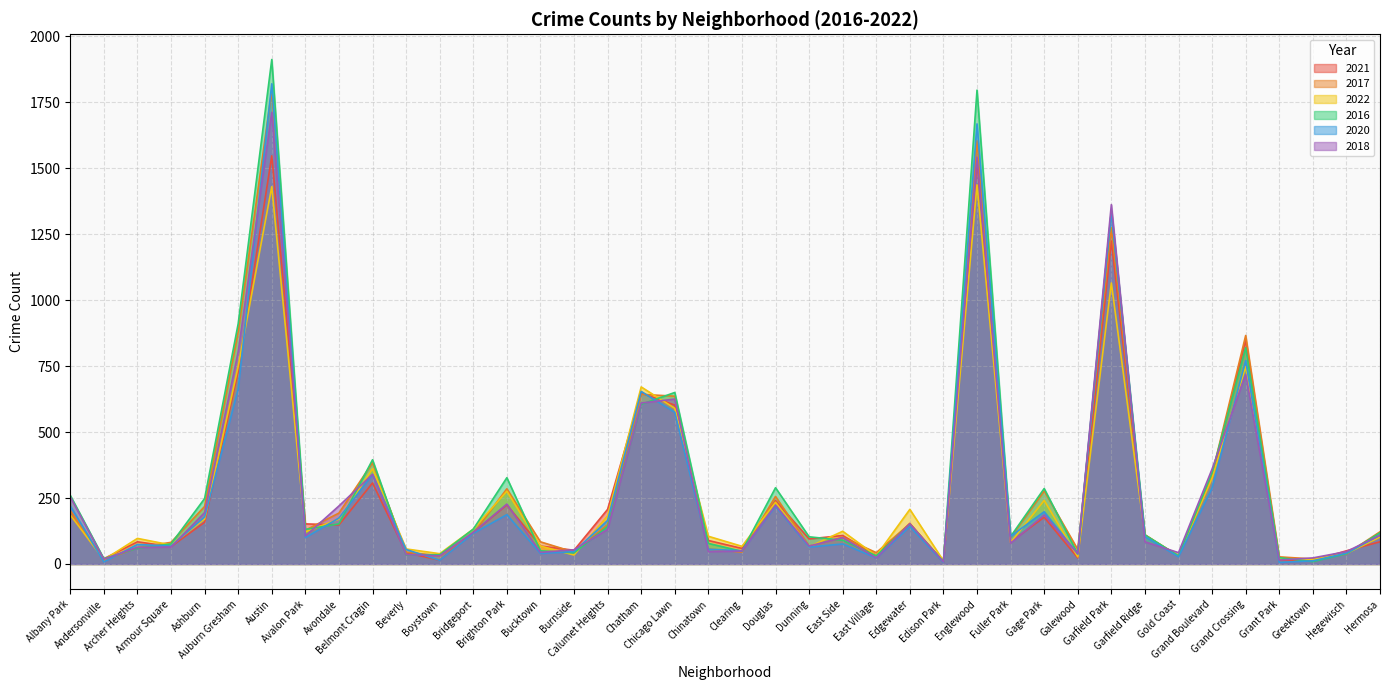

At which category is the sum across all series the highest?

Austin